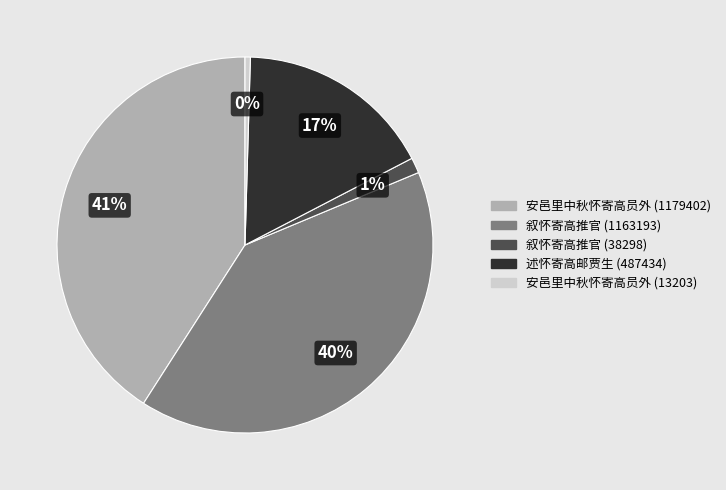

Does 安邑里中秋怀寄高员外 (13203) represent more than half of the total?

No